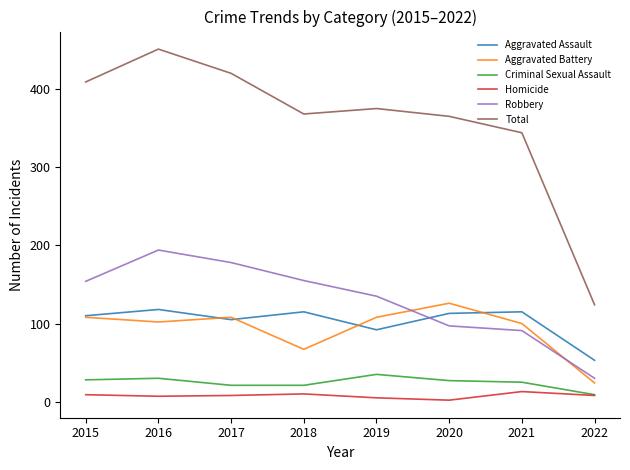

Where is the first local maximum for Aggravated Battery?

2017